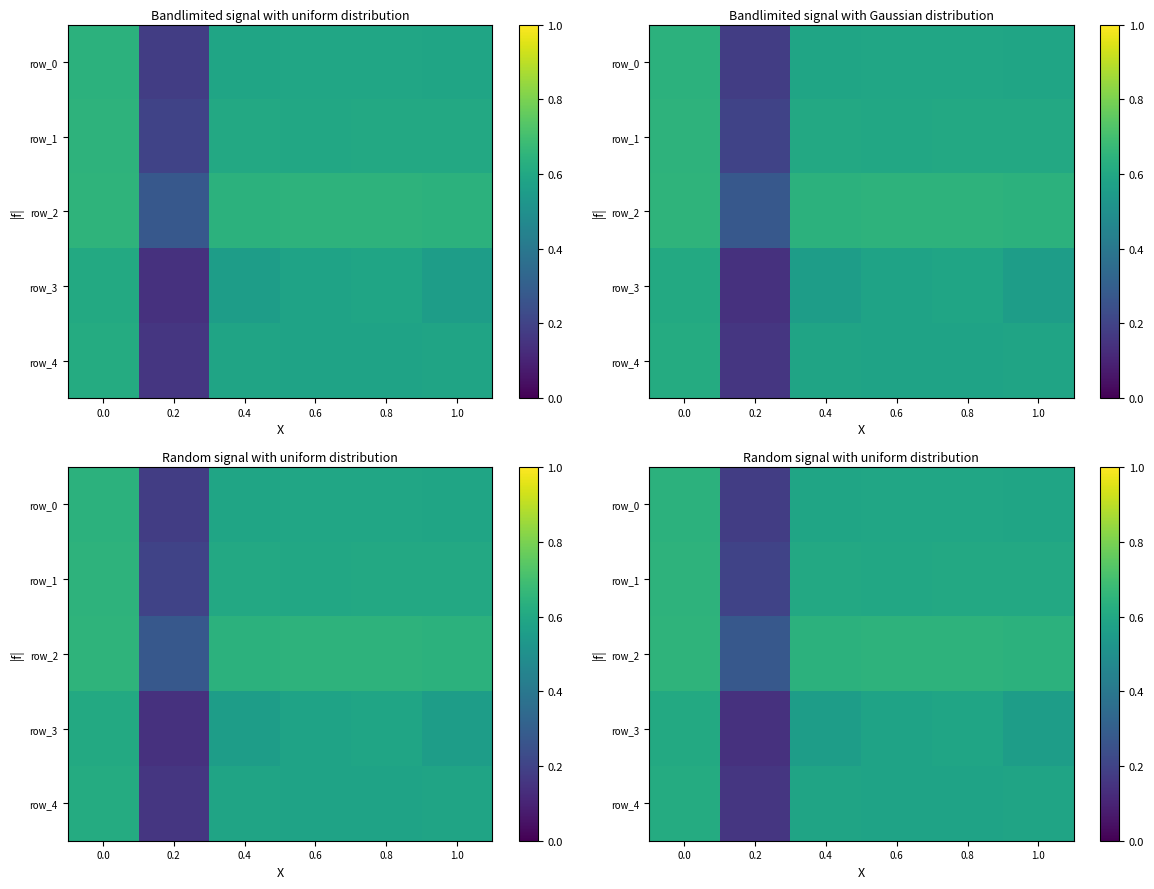

Reading right to left, extract all data points from this chart.

row_0: 0.6	0.6	0.6	0.6	0.2	0.6
row_1: 0.6	0.6	0.6	0.6	0.2	0.6
row_2: 0.6	0.6	0.6	0.6	0.3	0.6
row_3: 0.6	0.6	0.6	0.6	0.1	0.6
row_4: 0.6	0.6	0.6	0.6	0.2	0.6